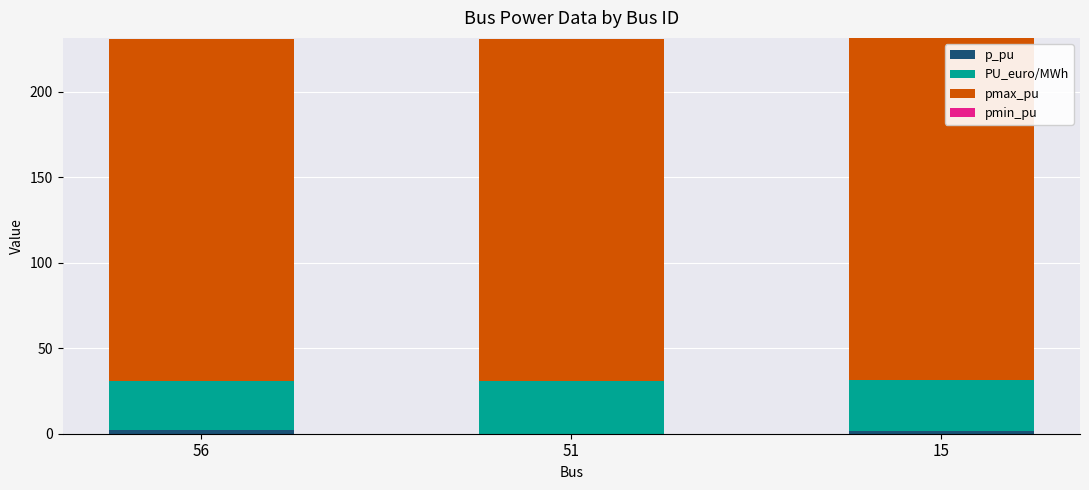

What is the total value across all series at 51?

231.0